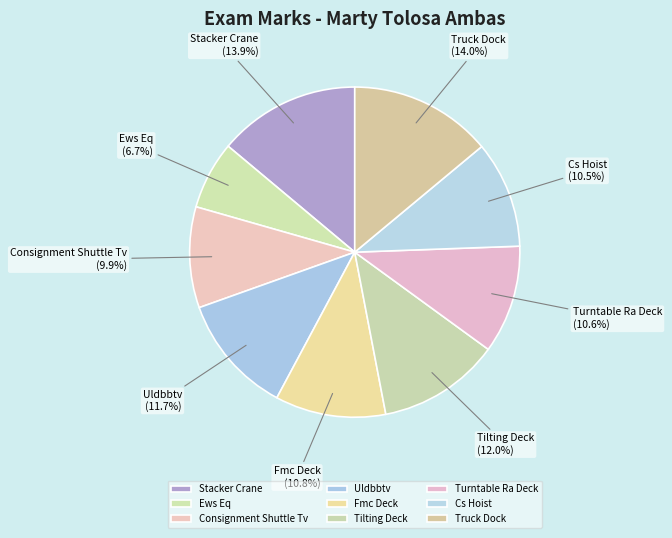

How many segments does this pie chart have?

9